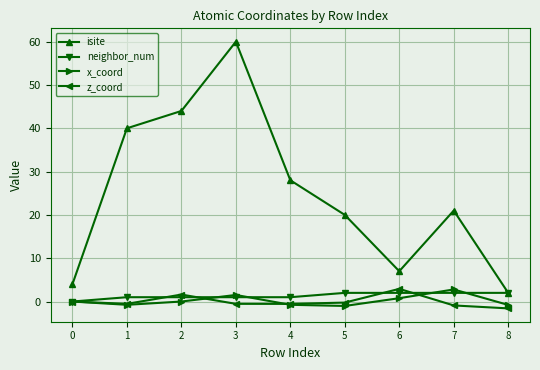

At which category is the sum across all series the highest?

3